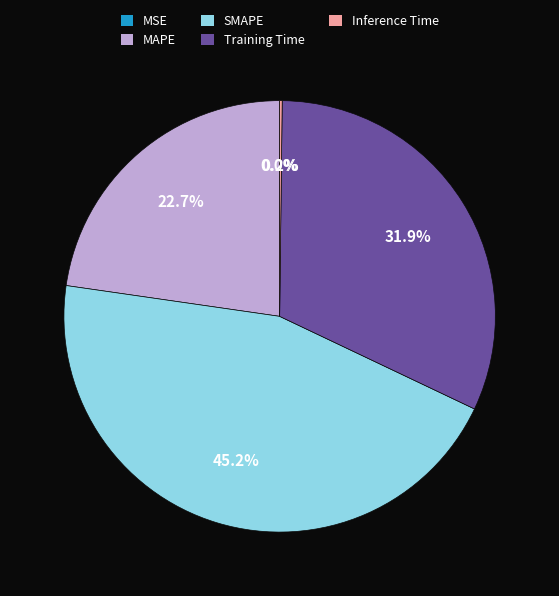

Combined, what portion of the pie is SMAPE and MAPE?

67.9%